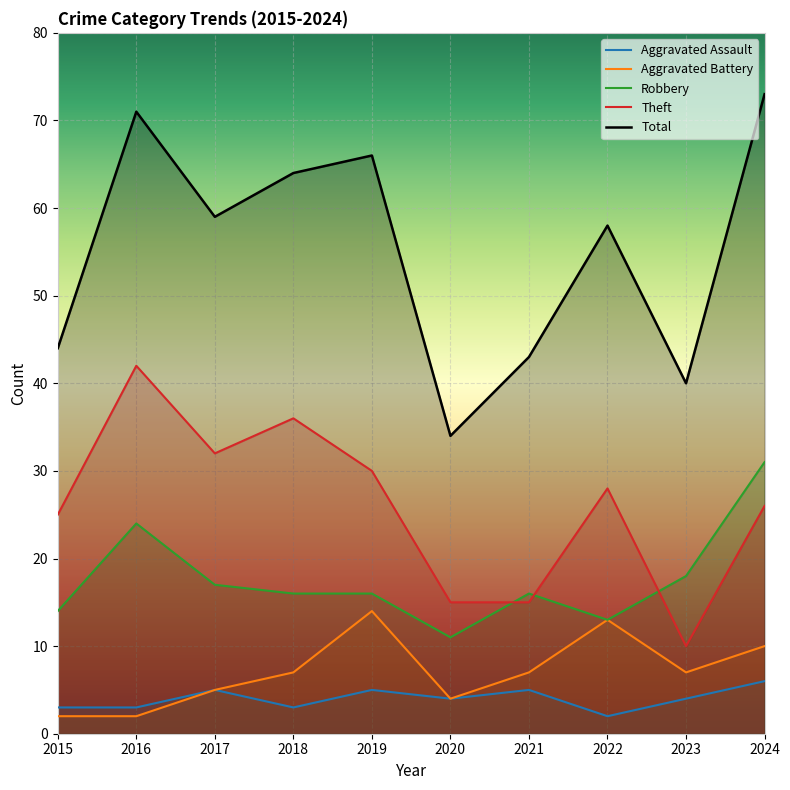

What is the total value across all series at 2019?

131